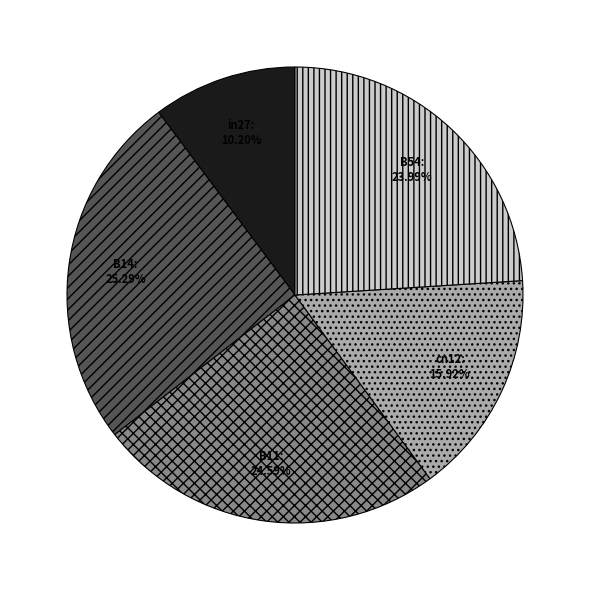

Rank the categories by value from highest to lowest.

B14, B11, B54, cn12, in27